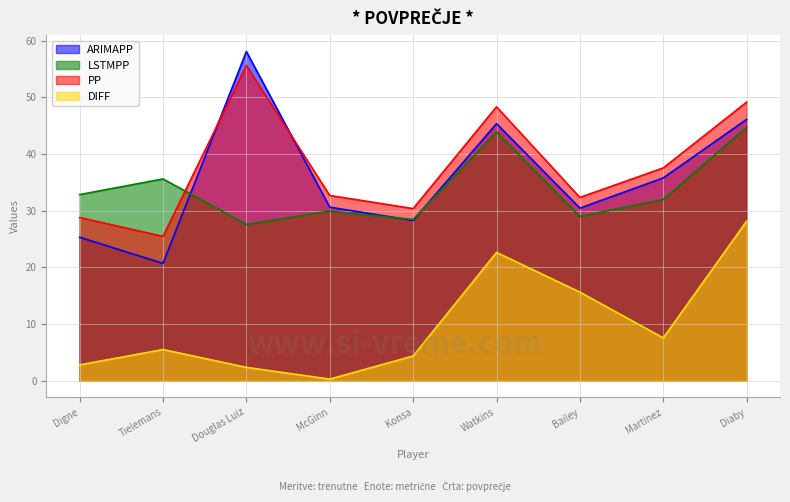

The value of DIFF at Diaby is 14.6. True or false?

False